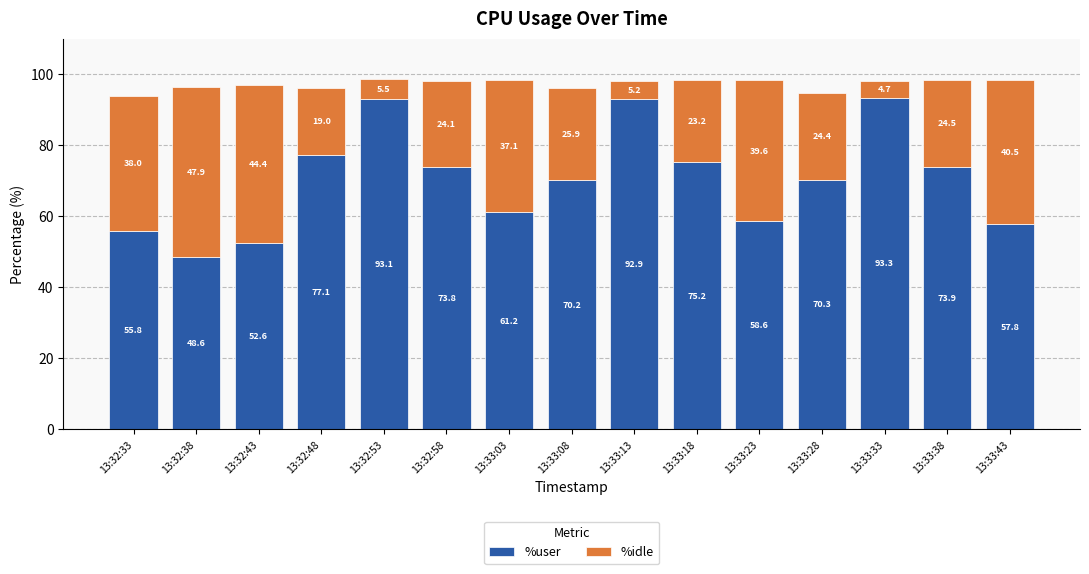

What is the sum of the %user values at 13:32:53 and 13:33:28?

163.4